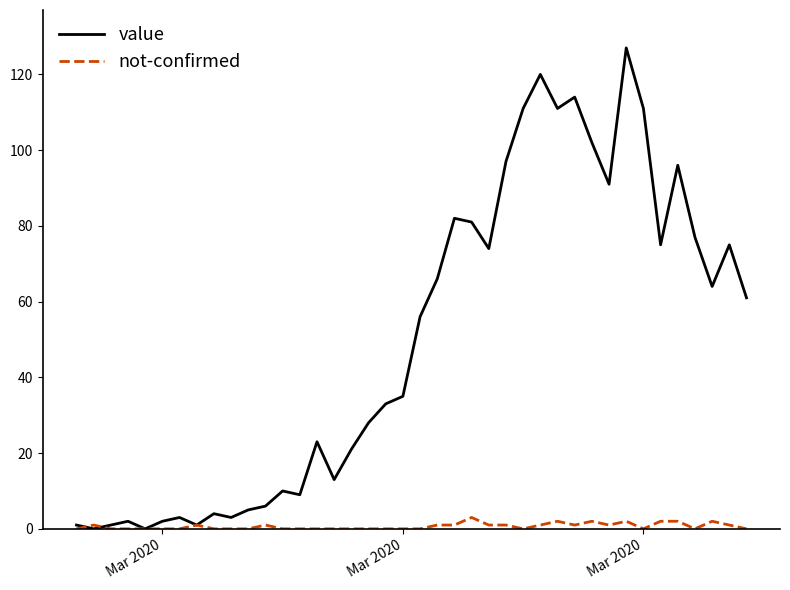

Which series has the widest spread of values?

value